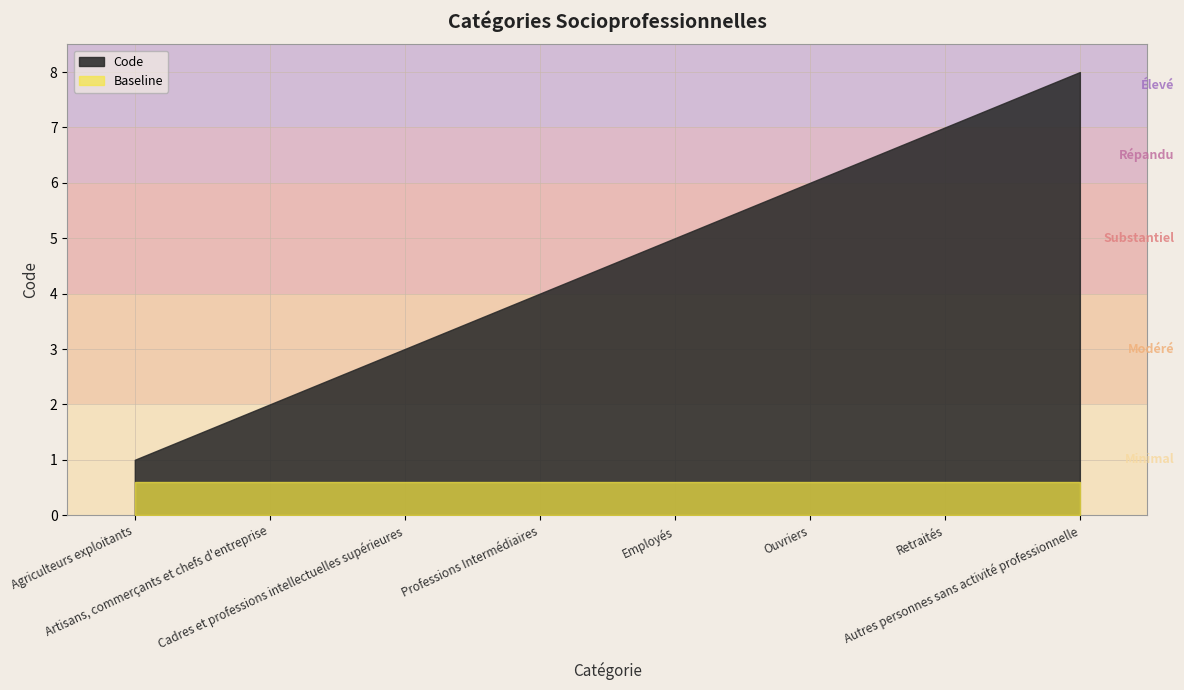

Read the value at Autres personnes sans activité professionnelle.

8